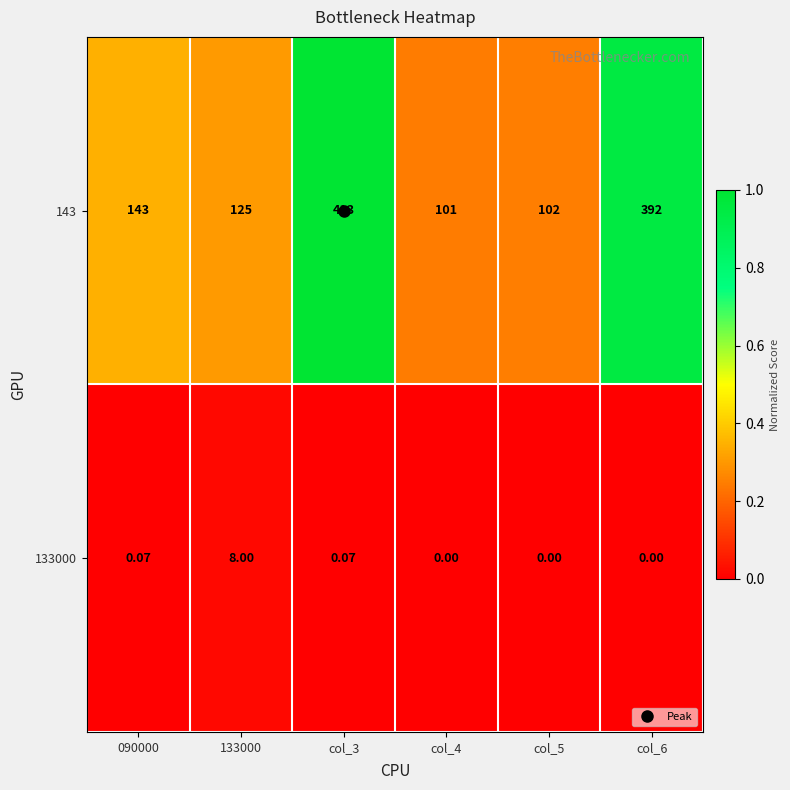

What is the total value across all series at 090000?

143.1